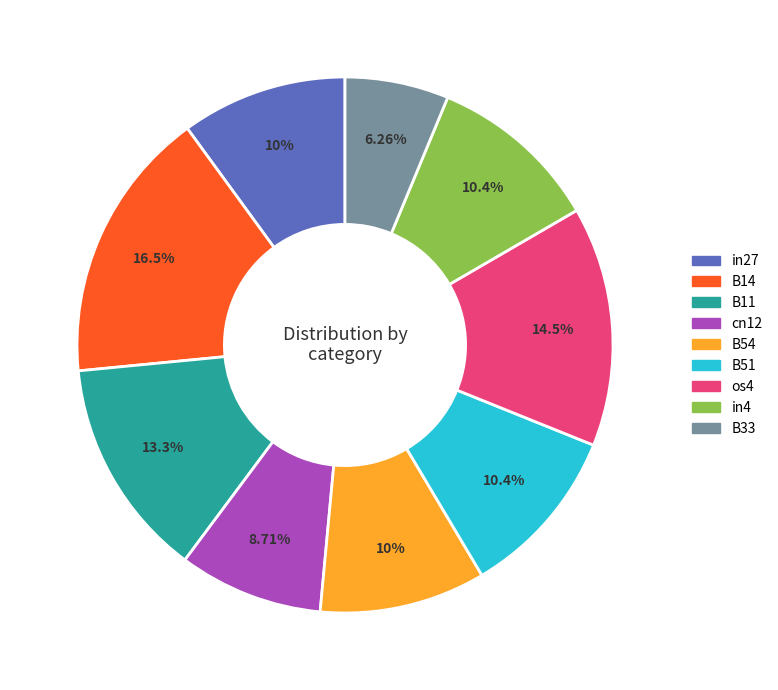

To the nearest percent, what is the average slice percentage?

11%